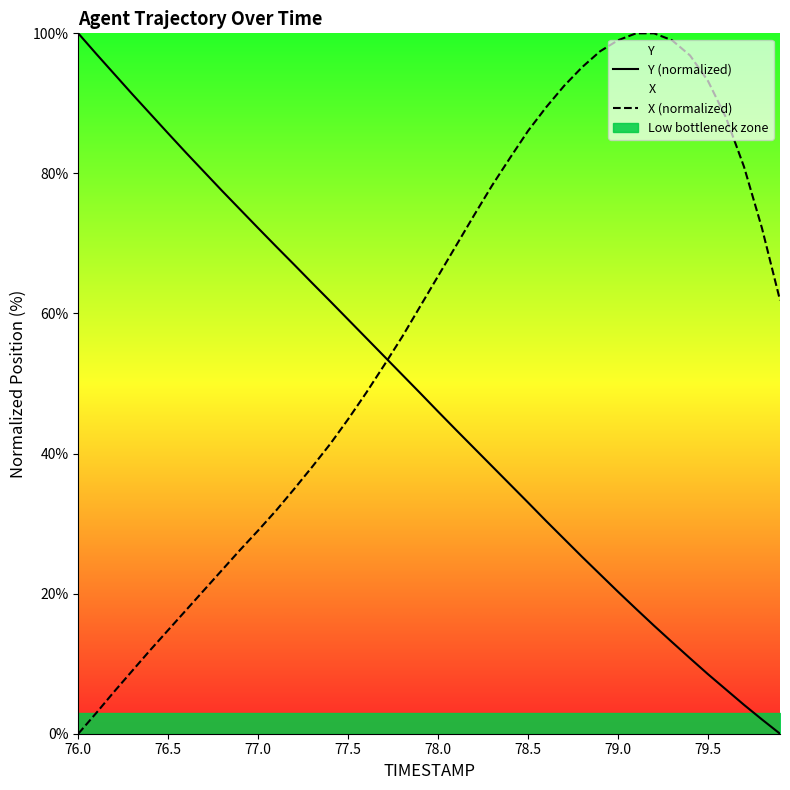

What is the value of the Y (normalized) point at the 15th from the left?

61.8